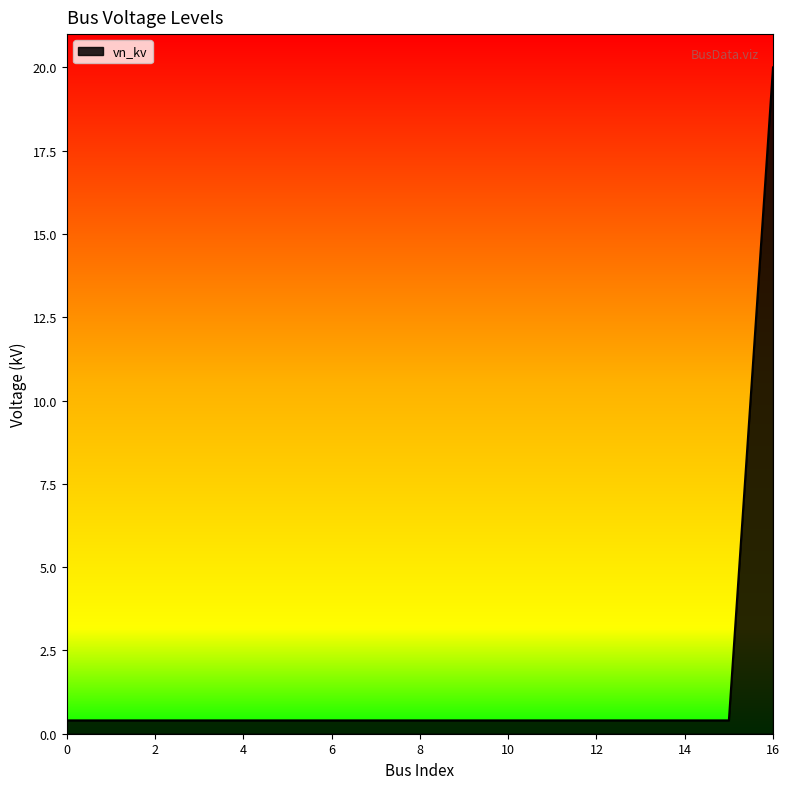

What is the difference between the maximum and minimum values?

19.6